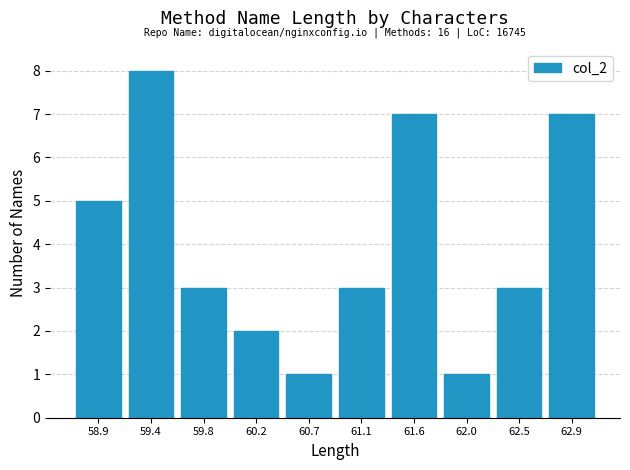

Which range on the x-axis has the tallest bar?

59.15 to 59.60